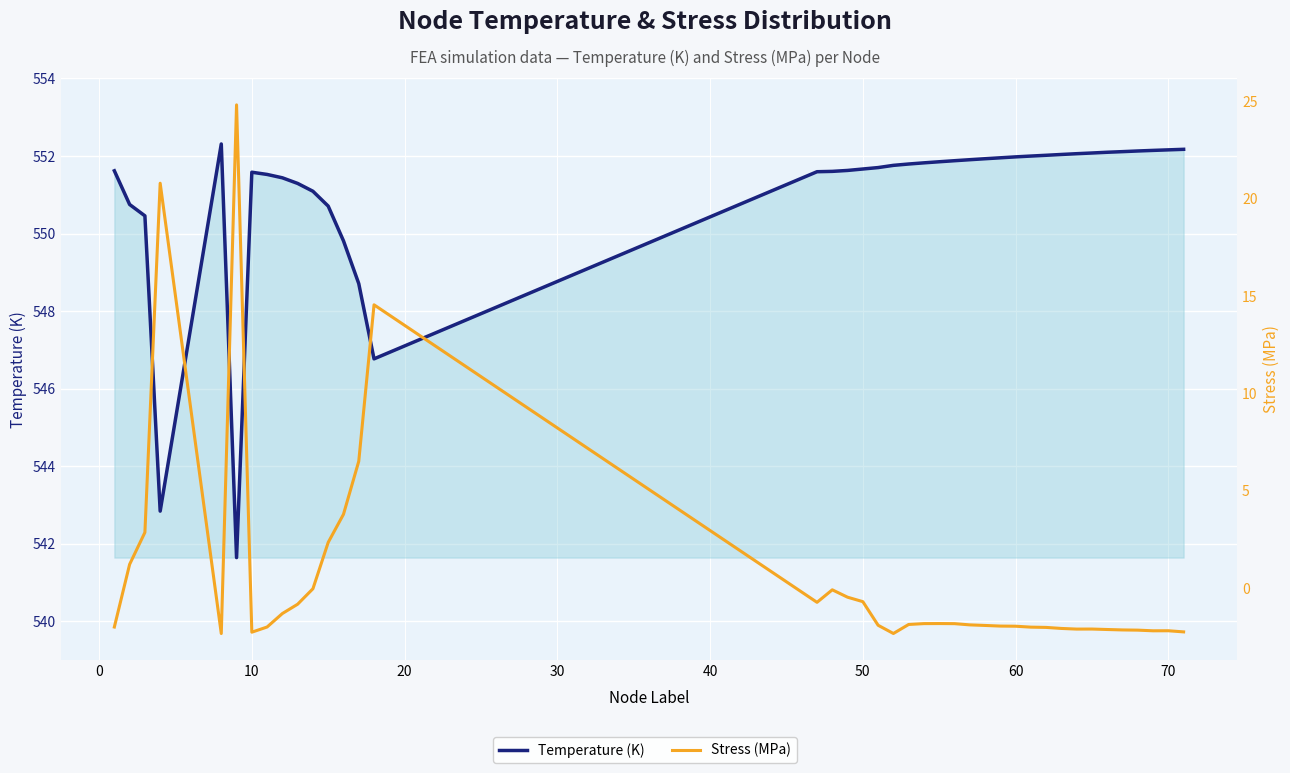

How many lines are shown in the chart?

2